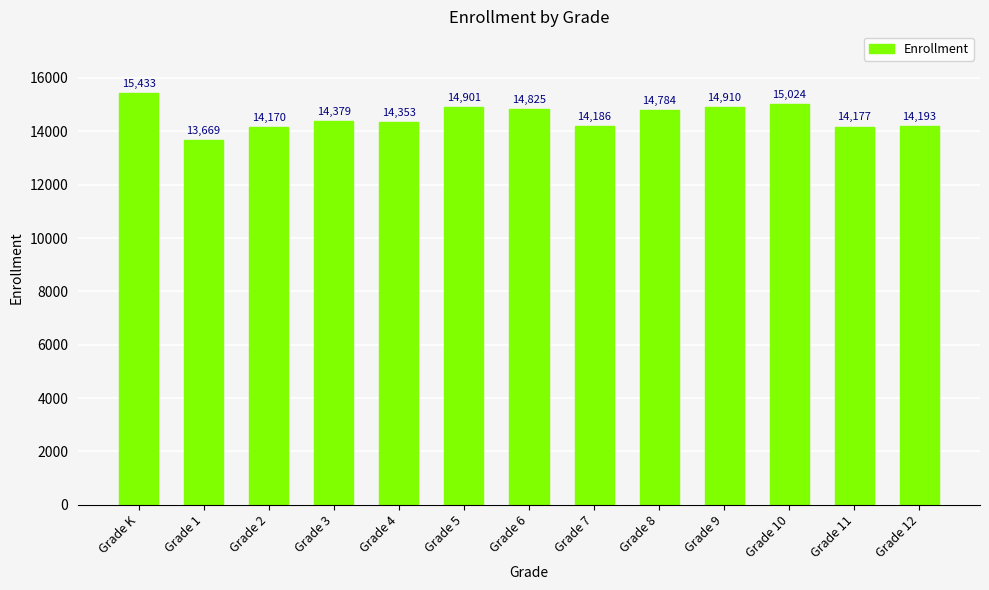

Reading right to left, what are all the values shown in this chart?

14193	14177	15024	14910	14784	14186	14825	14901	14353	14379	14170	13669	15433